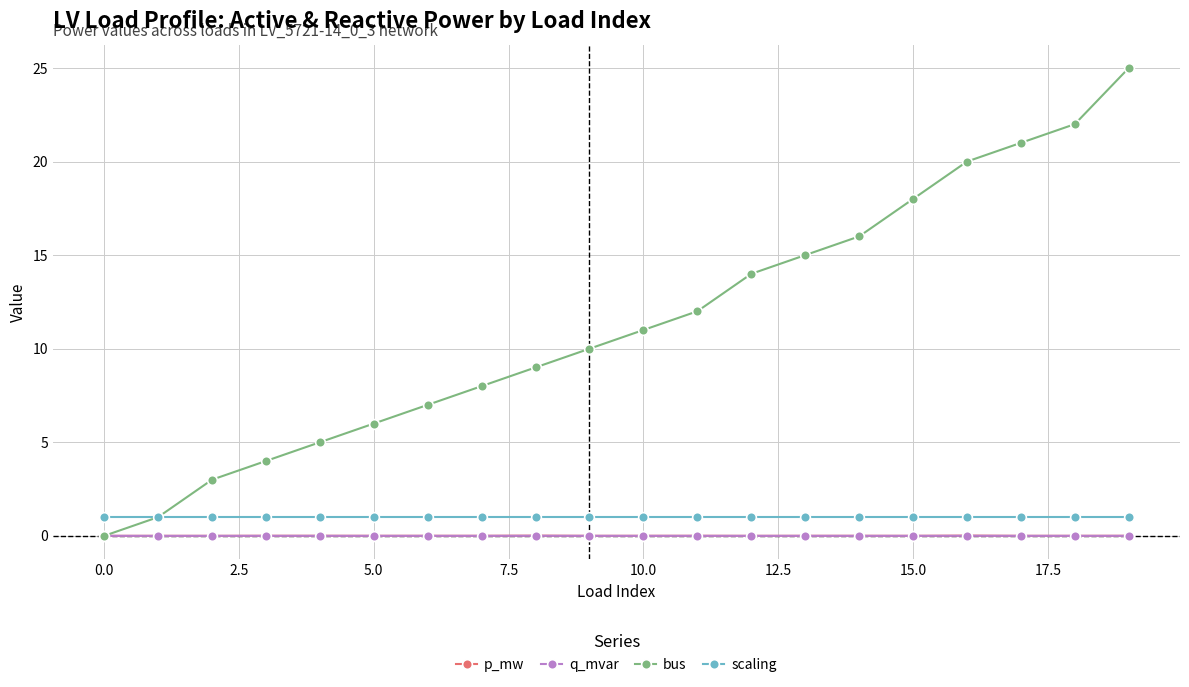

What is the value of the bus point at the 12th from the left?

12.0